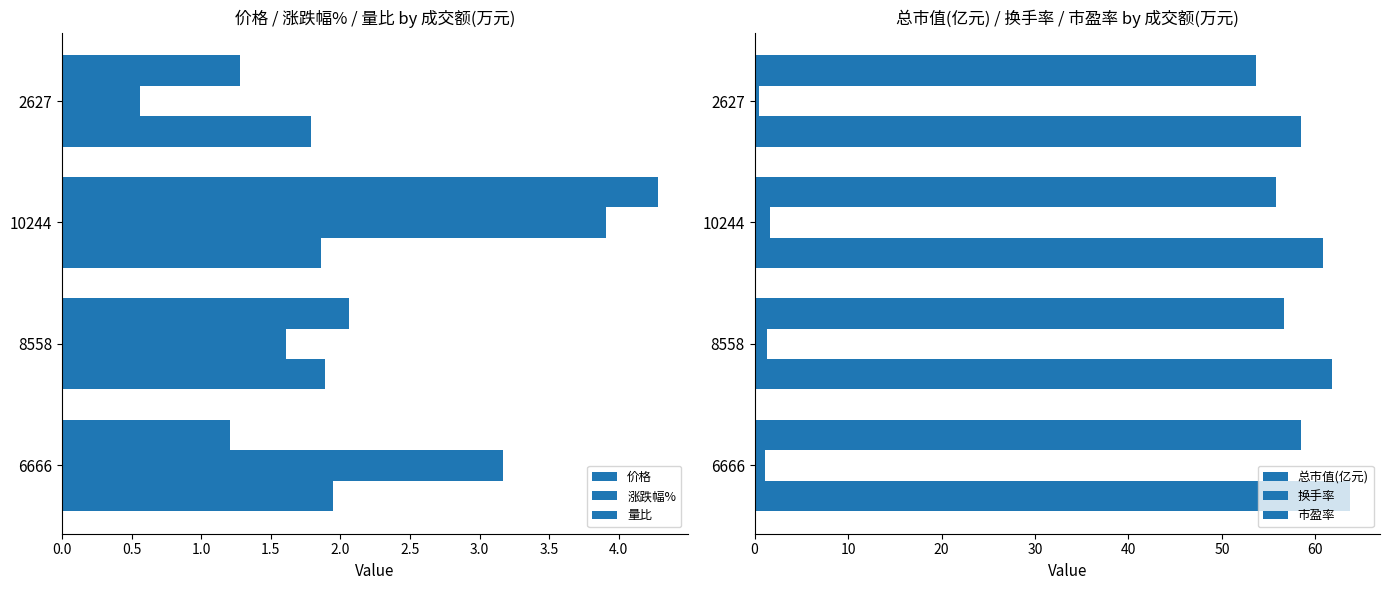

How many data points in 涨跌幅% are less than 3?

2